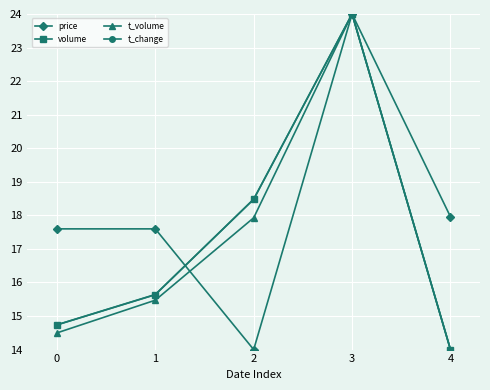

What is the average value of the t_volume series?

17.2